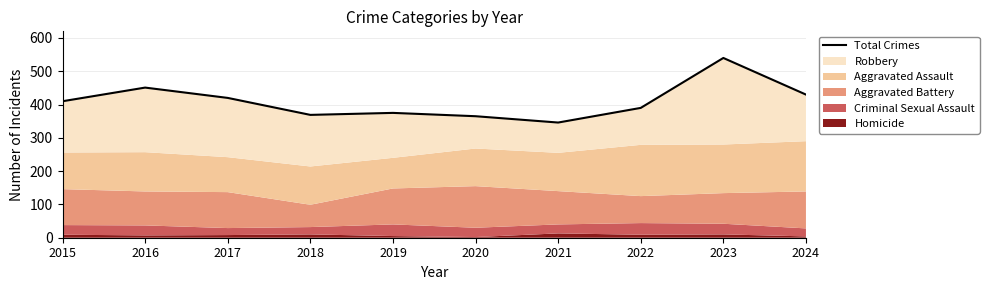

Reading right to left, transcribe all the data shown in this chart.

2024=430	2023=540	2022=390	2021=346	2020=365	2019=375	2018=369	2017=420	2016=451	2015=410